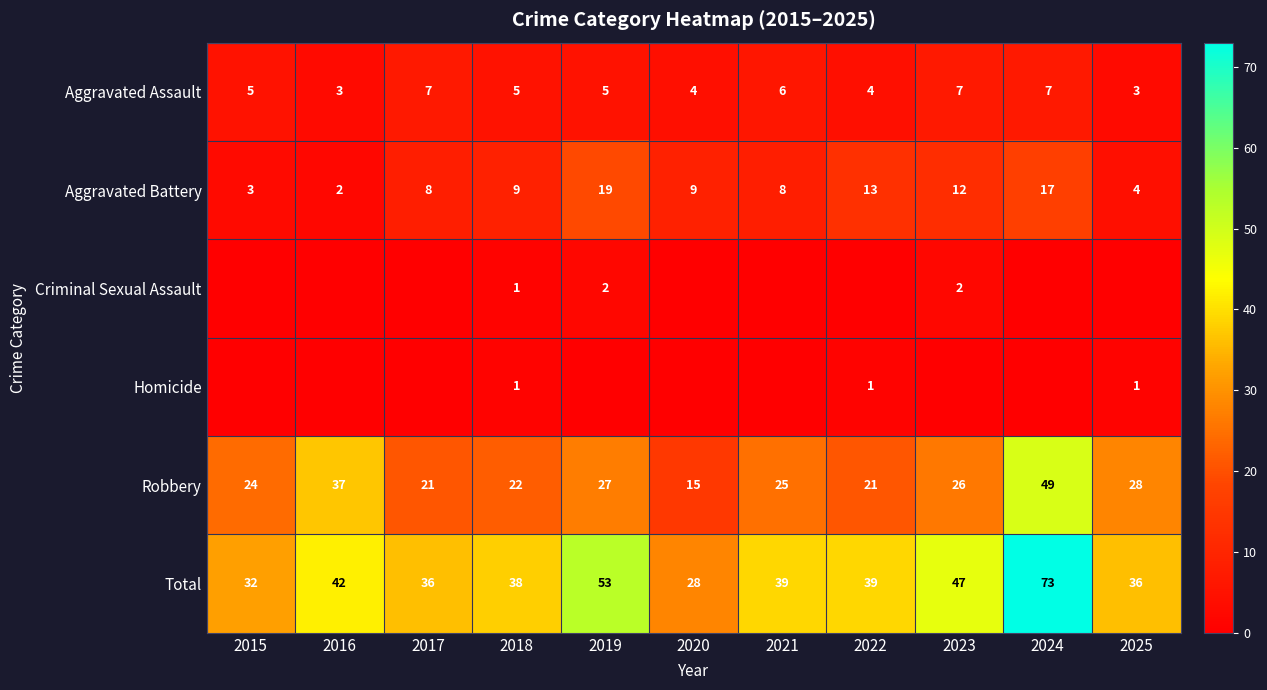

Rank the series by their maximum value, from highest to lowest.

Total, Robbery, Aggravated Battery, Aggravated Assault, Criminal Sexual Assault, Homicide